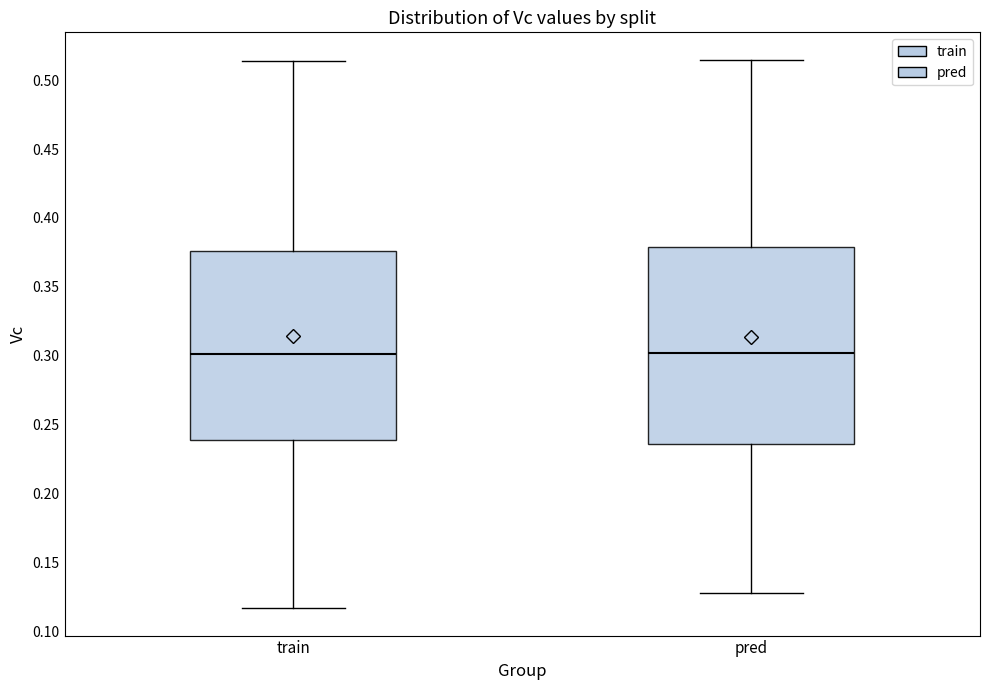

Where does the upper whisker of the box for pred end on the y-axis? The values are not printed on the chart, so give them approximately, as read against the axis.

0.515